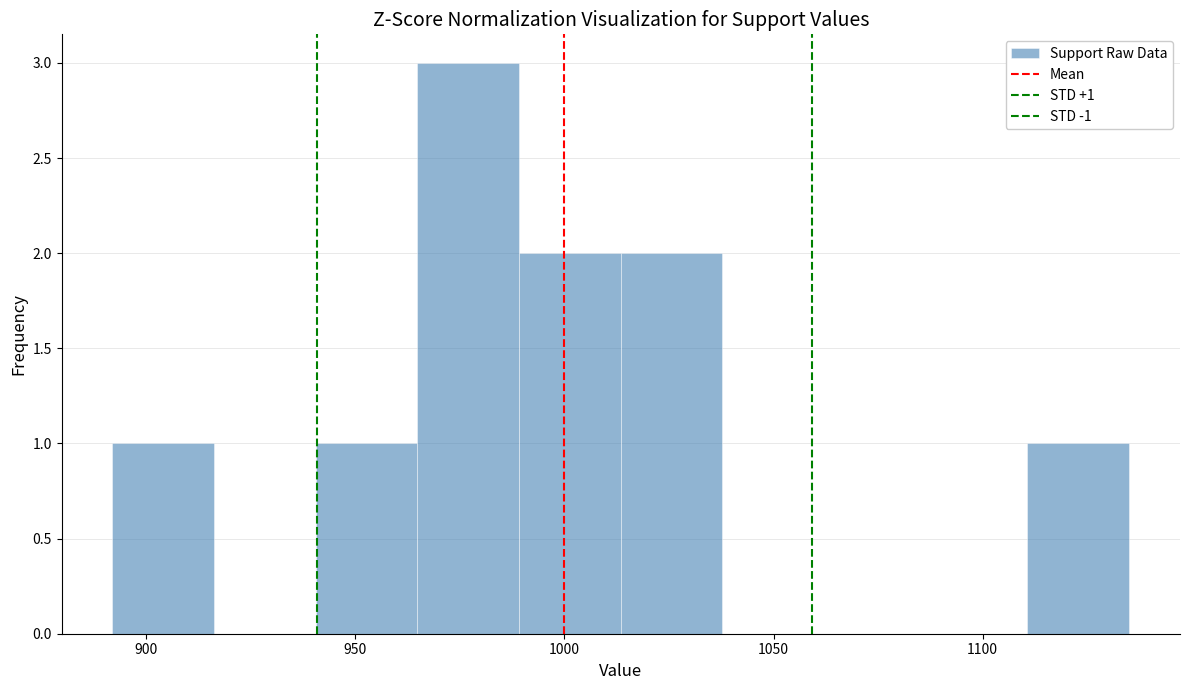

Which range on the x-axis has the tallest bar?

965 to 990